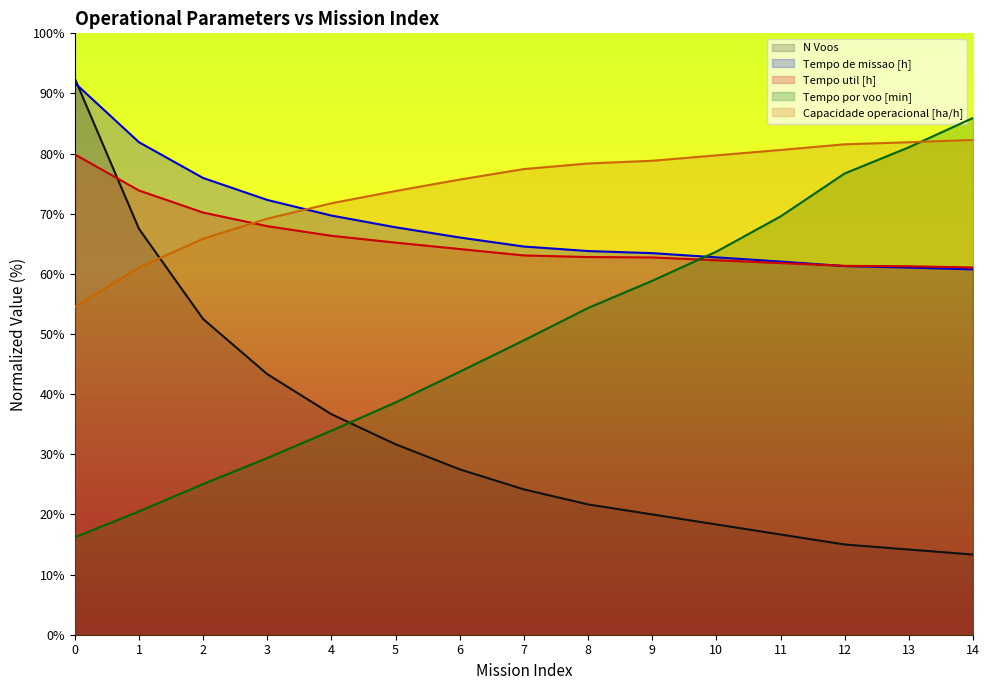

Count the number of data series in this chart.

5